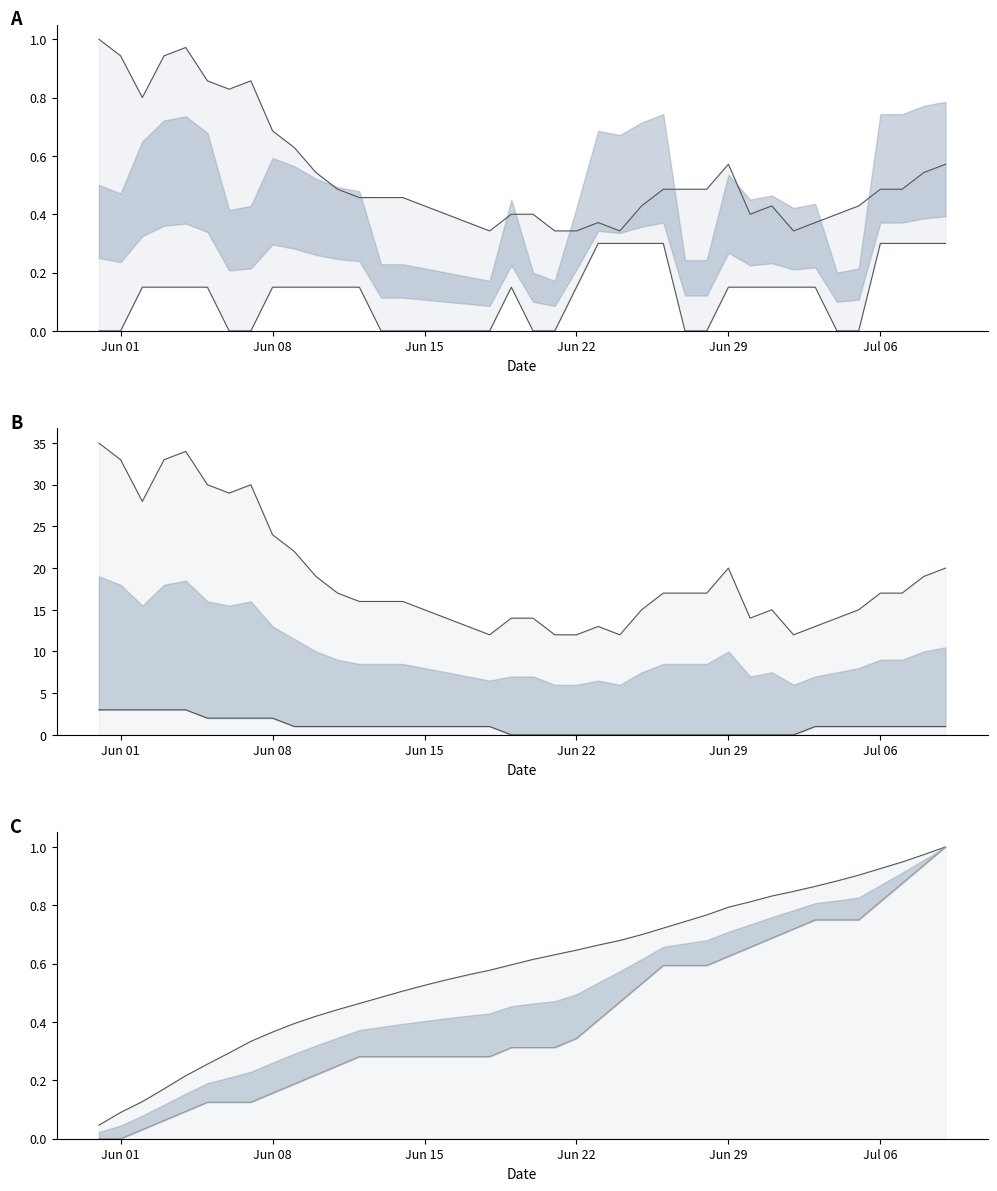

Does the chart have visible grid lines?

No